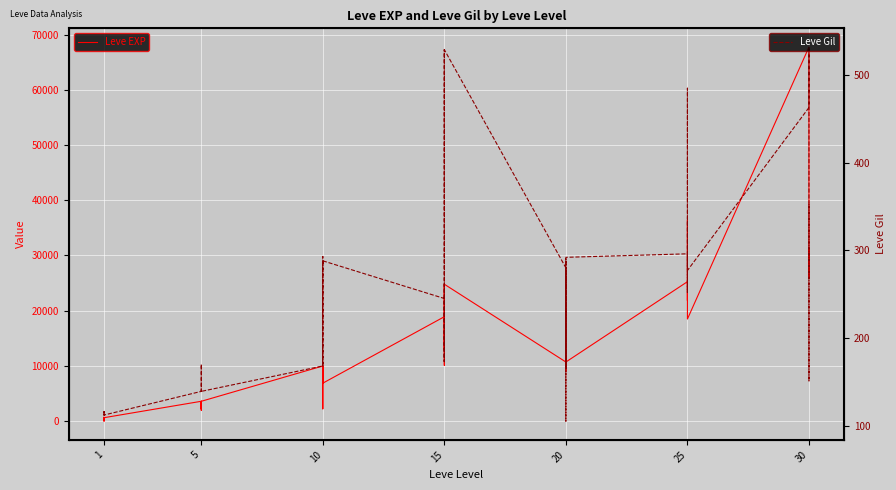

List the series in order of their overall mean, lowest first.

Leve Gil, Leve EXP